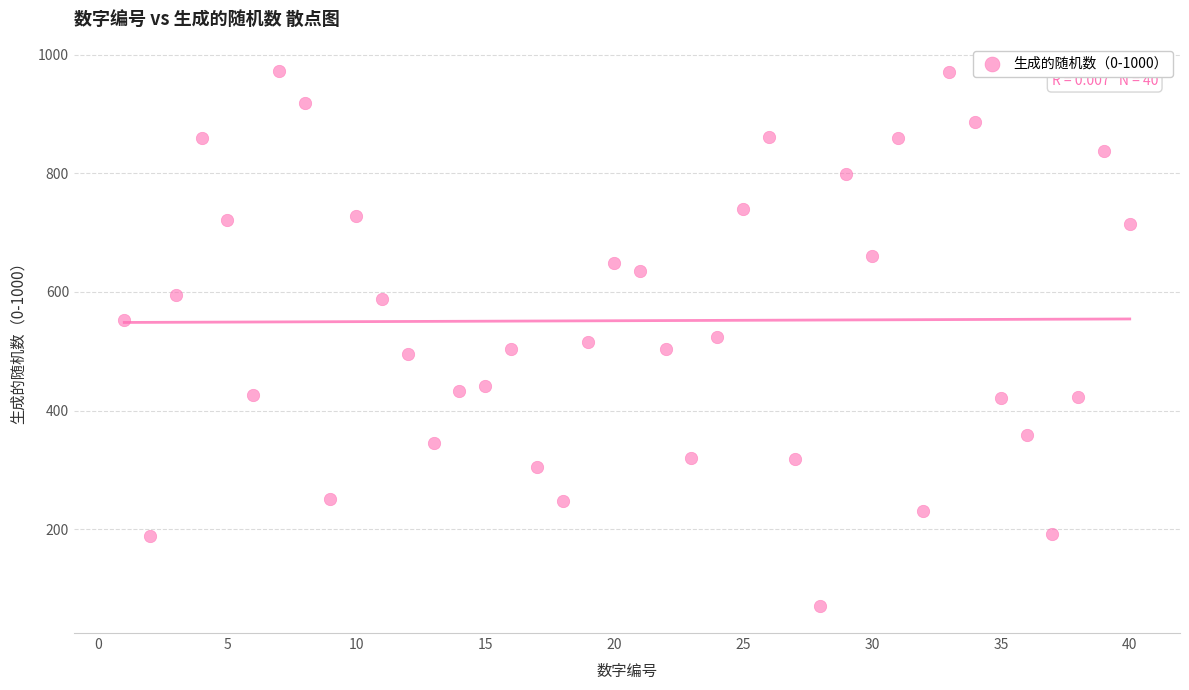

What is the range of Y values (max minus min)?

902